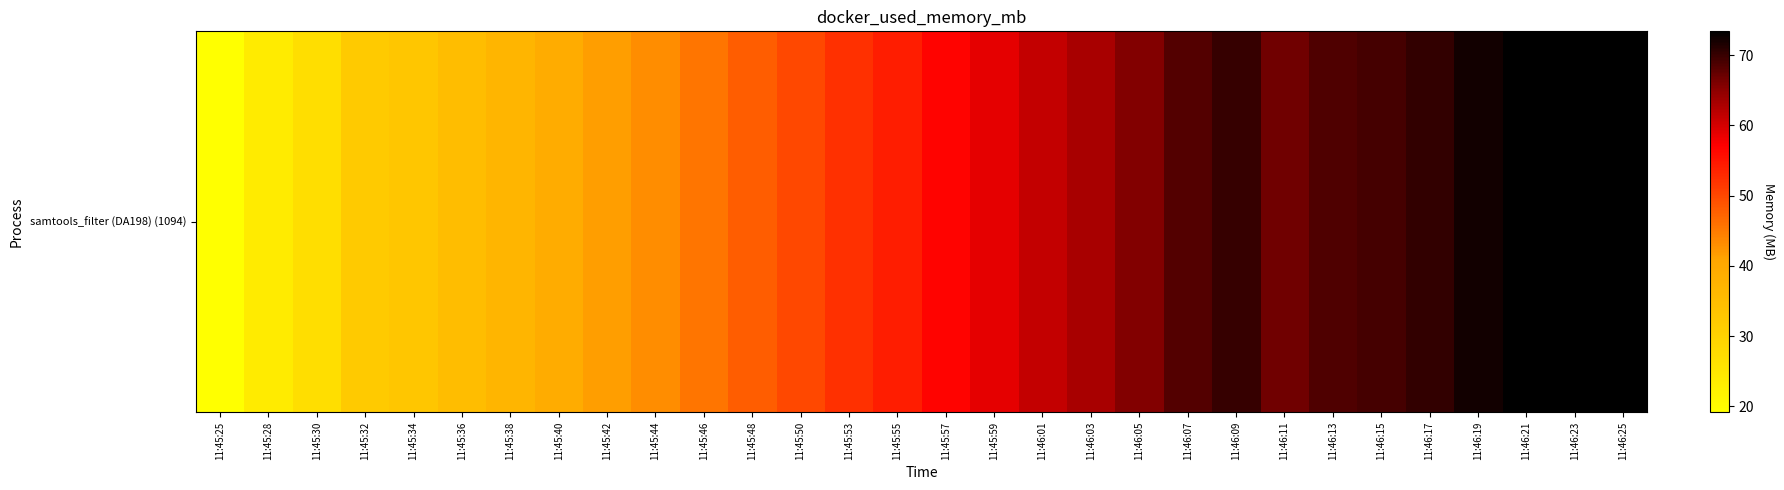

Count the number of categories in the chart.

30